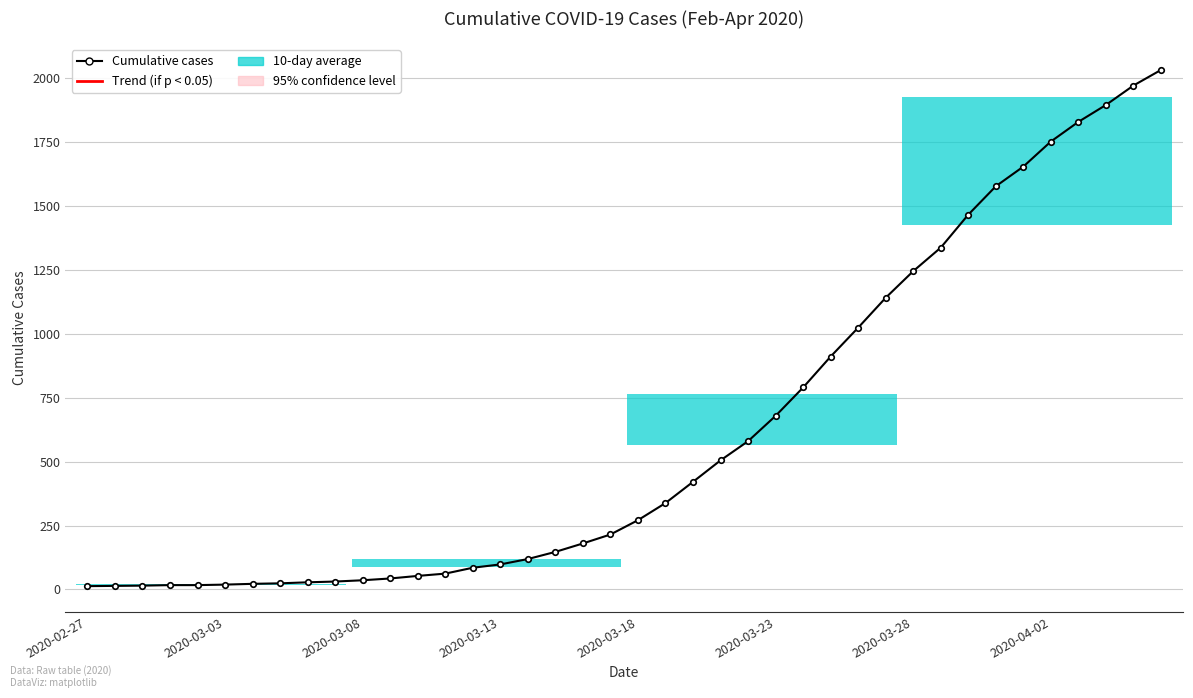

What is the maximum value shown in the chart?

2032